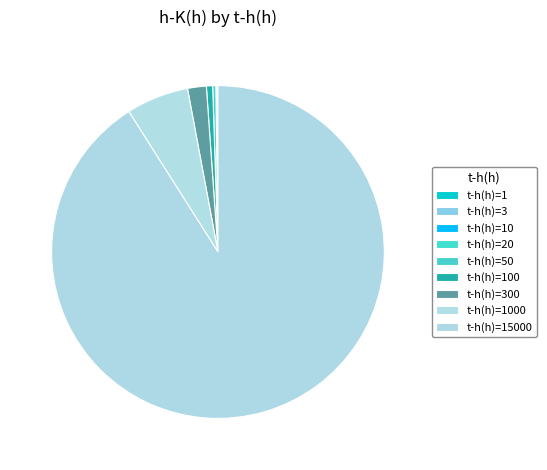

Which category accounts for the majority?

15000